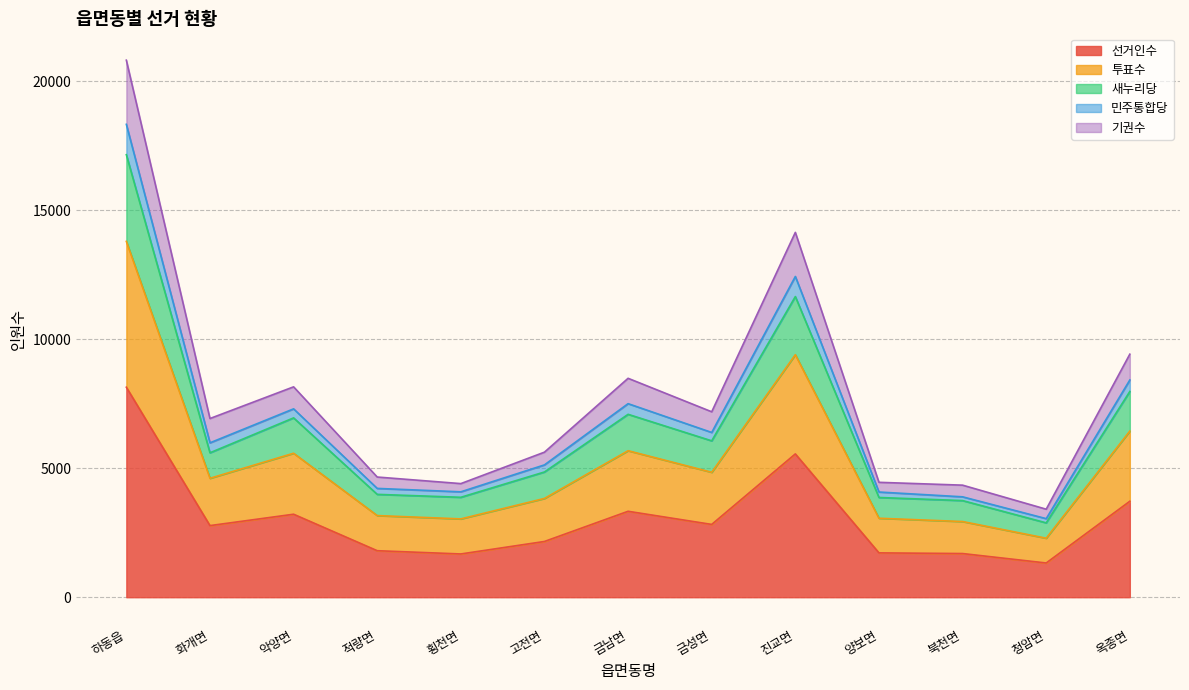

Is it true that 선거인수 equals 2878 at 하동읍?

False